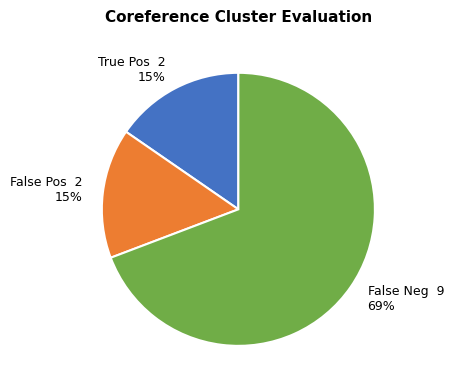

Is the sum of False Neg 9 69% and False Pos 2 15% greater than half?

Yes